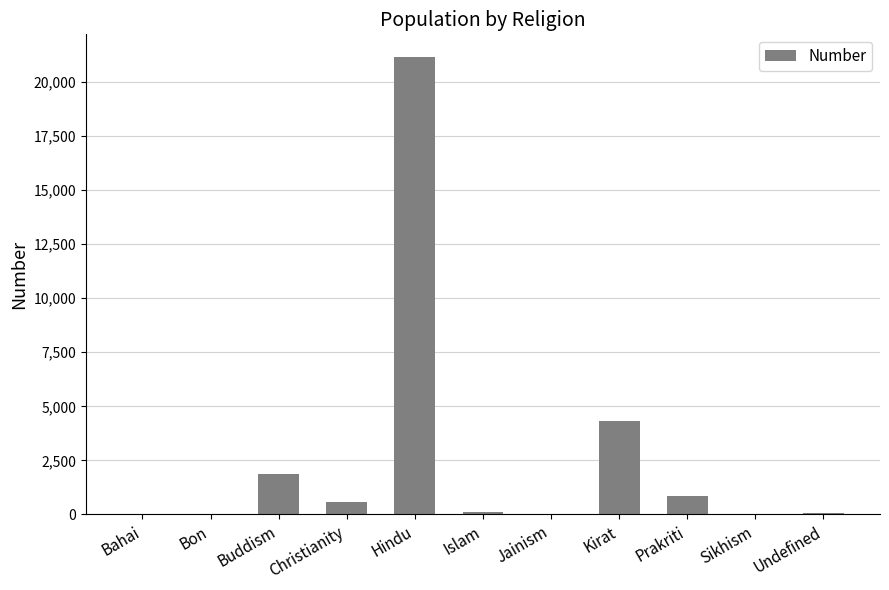

The value at Bon is -12415. True or false?

False